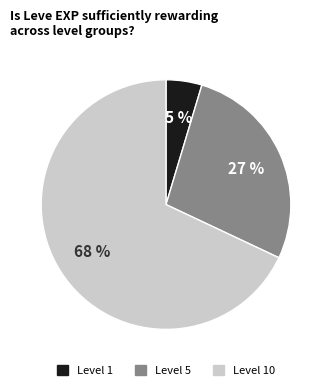

How many segments does this pie chart have?

3